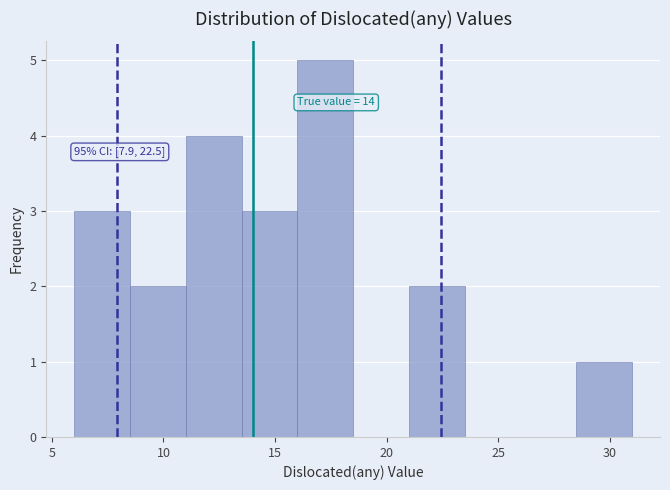

Over which range of the x-axis is the bar tallest?

16.0 to 18.5